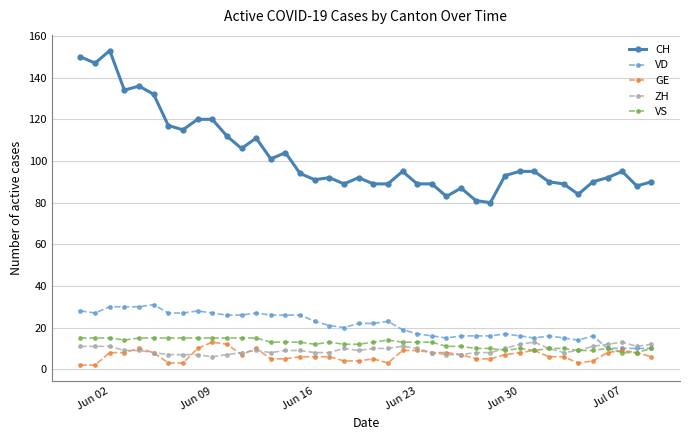

Which series has the widest spread of values?

CH